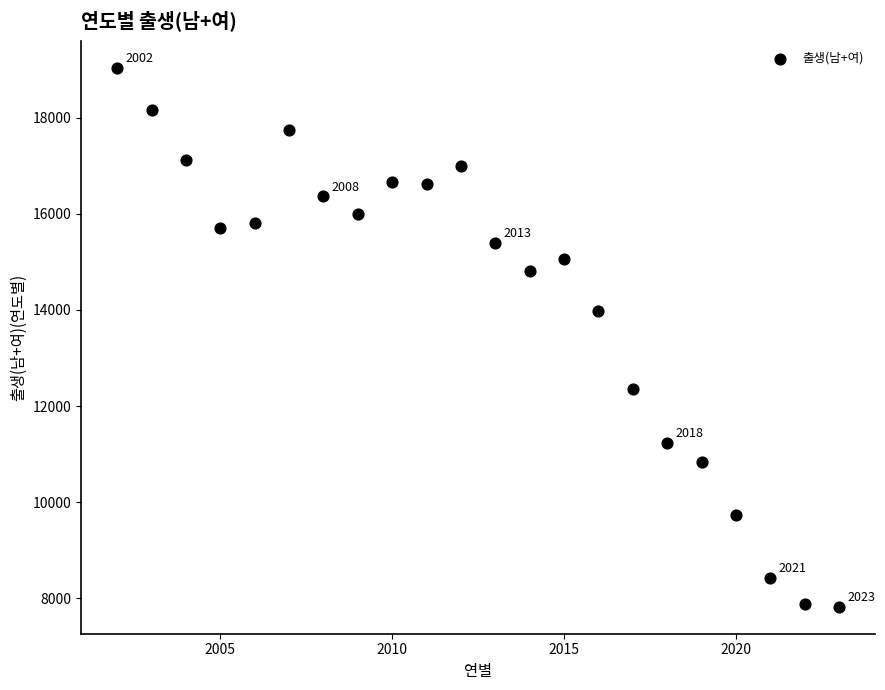

What is the range of Y values (max minus min)?

11210